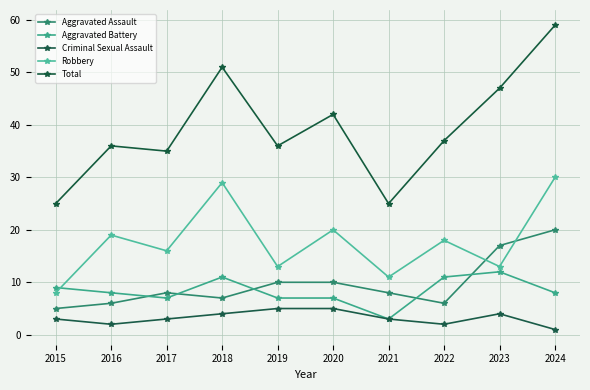

Is it true that Aggravated Battery equals 2 at 2020?

False